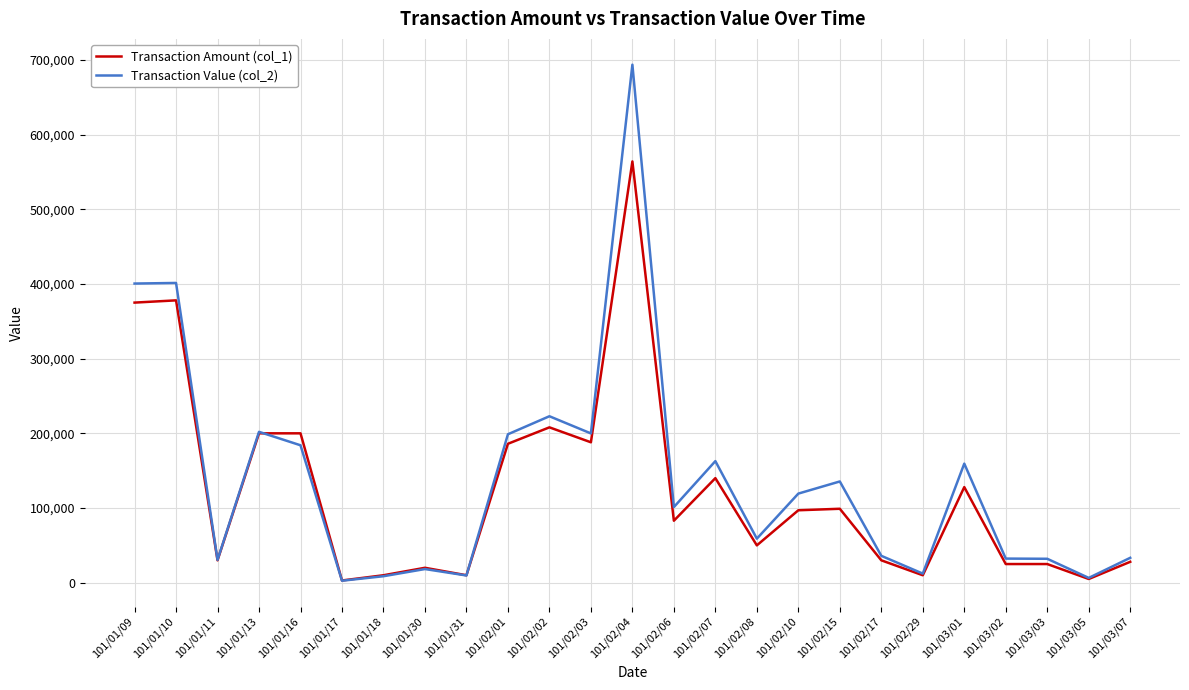

Read the Transaction Amount (col_1) value at 101/02/06, to the nearest 50.

83000